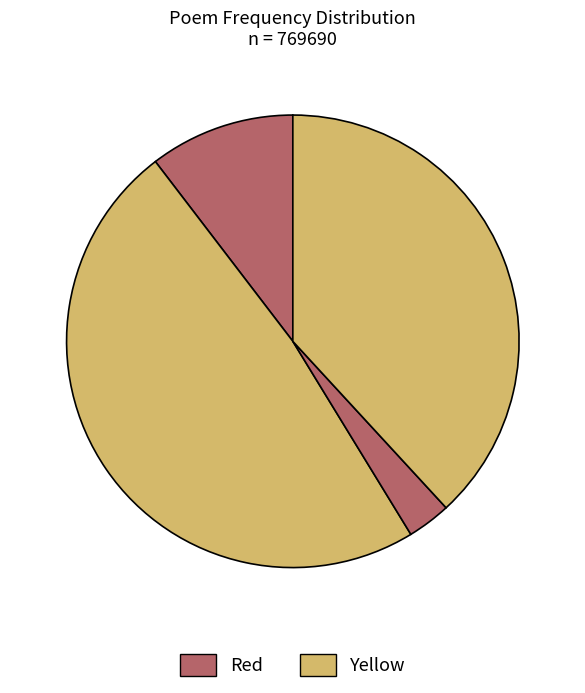

Is there any slice that represents more than half of the pie?

No